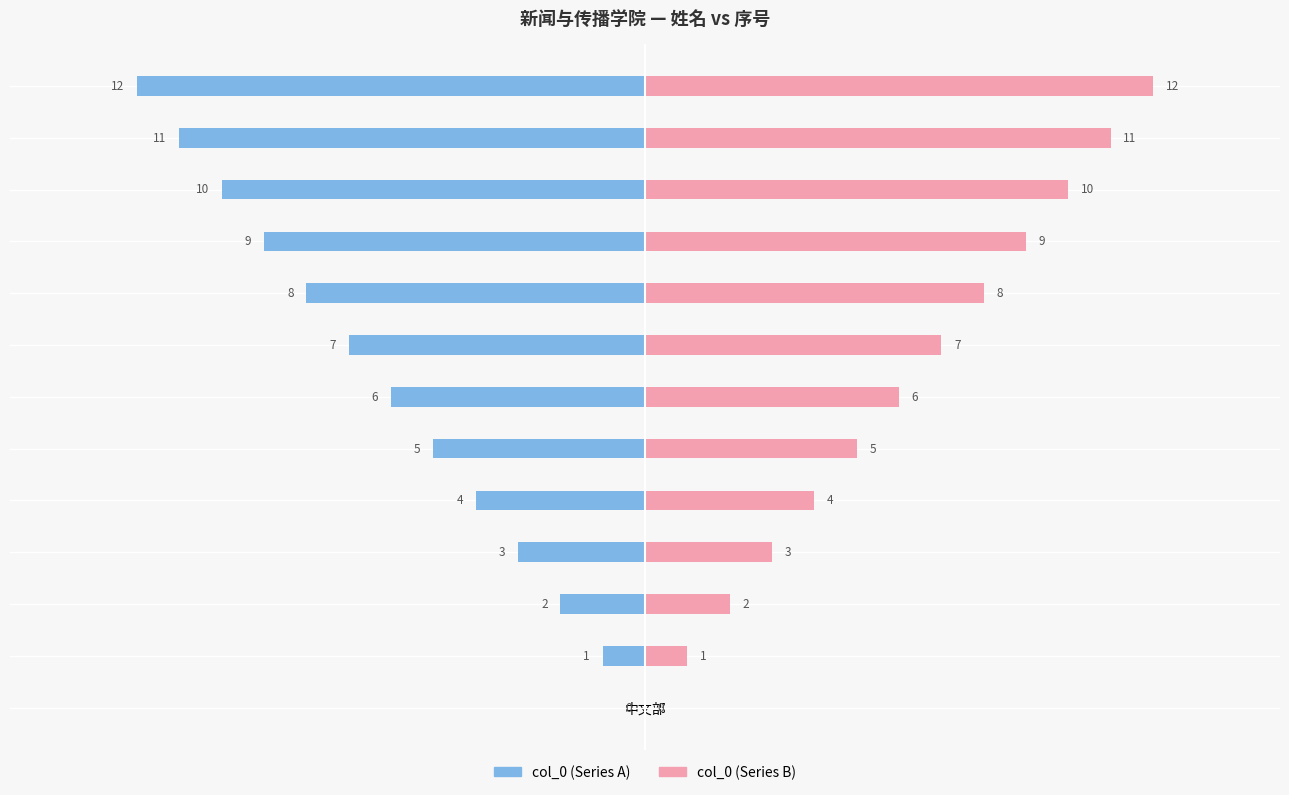

List the series in order of their peak value, lowest first.

col_0 (Series A), col_0 (Series B)